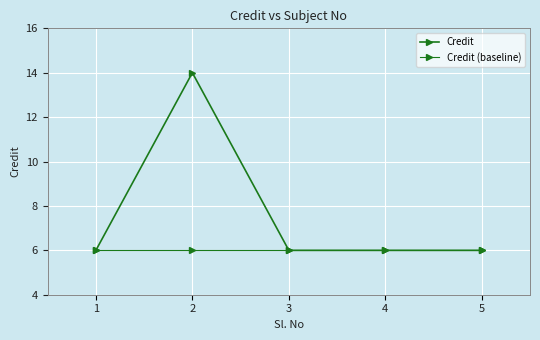

The value of Credit at 4 is 4. True or false?

False